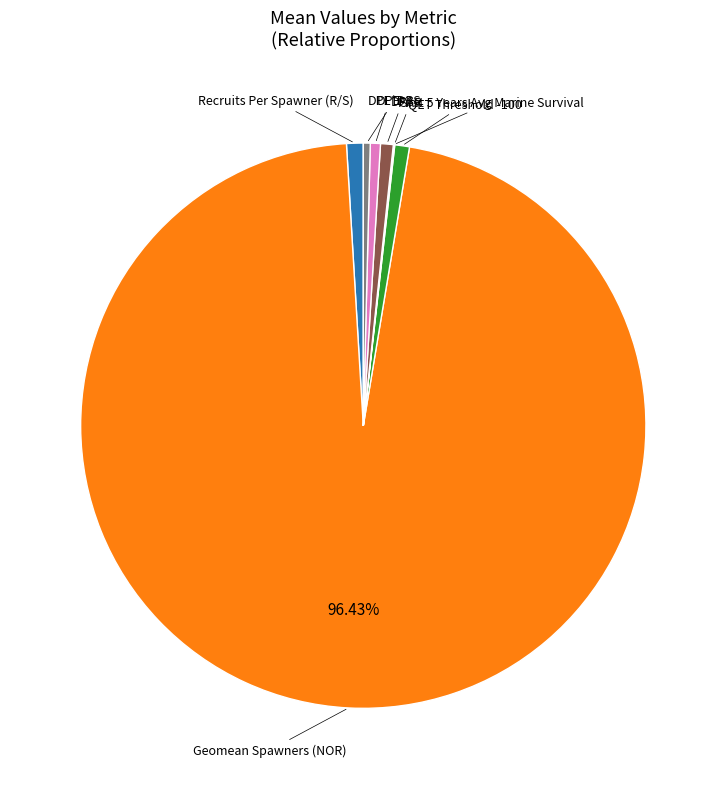

Does any single category account for the majority?

Yes